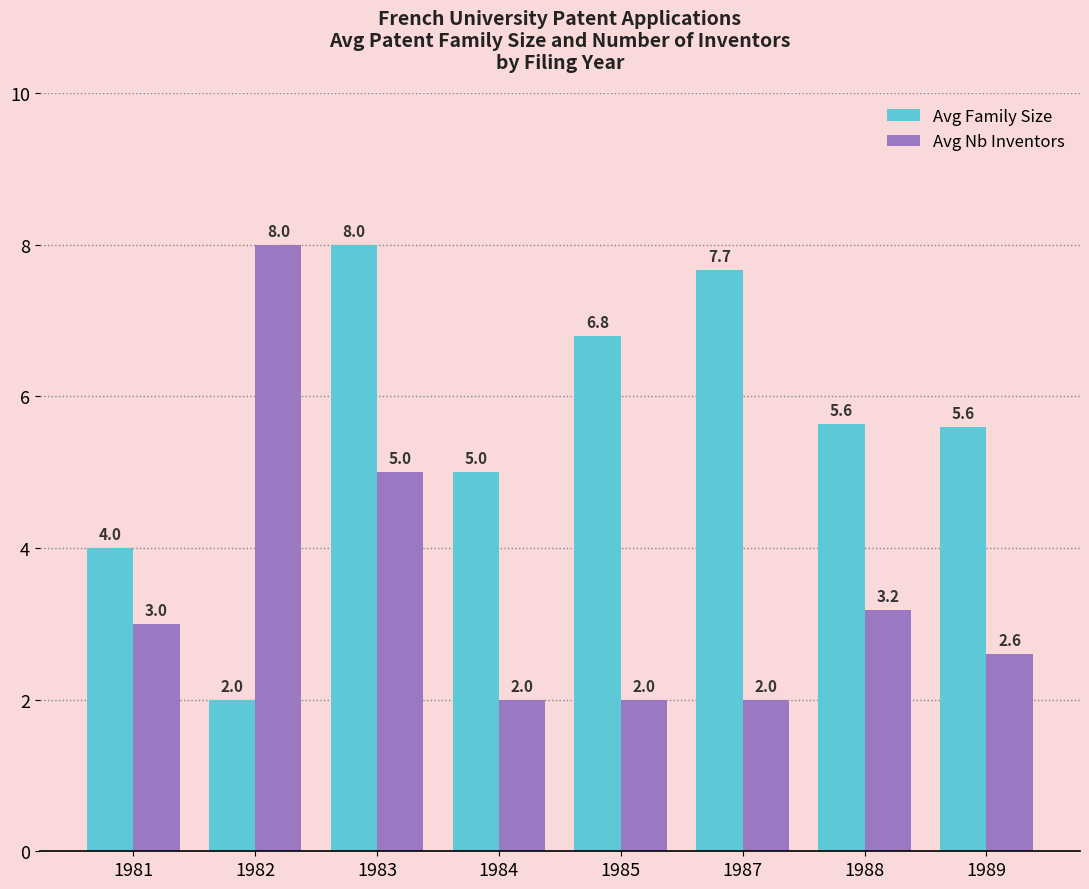

Reading left to right, extract all data points from this chart.

Avg Family Size: 4.0	2.0	8.0	5.0	6.8	7.7	5.6	5.6
Avg Nb Inventors: 3.0	8.0	5.0	2.0	2.0	2.0	3.2	2.6